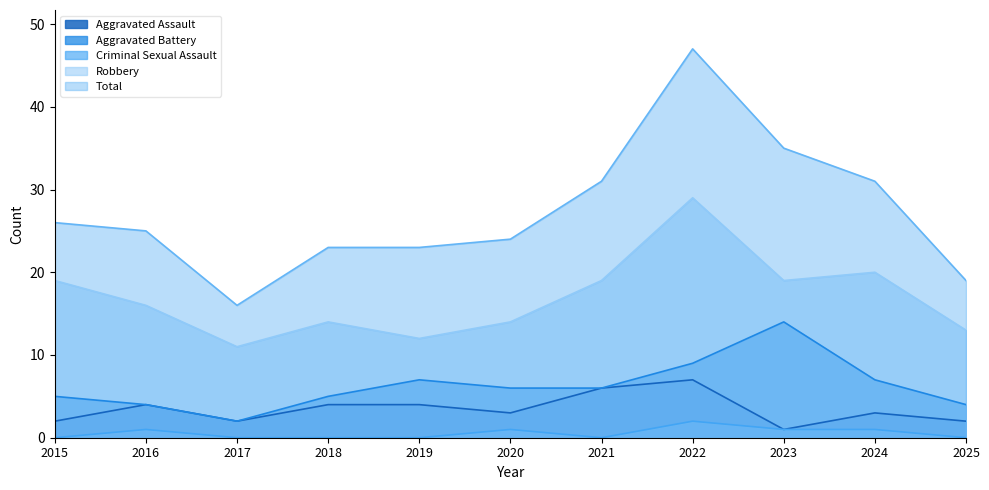

Read the Aggravated Battery value at 2021, to the nearest 10.

10